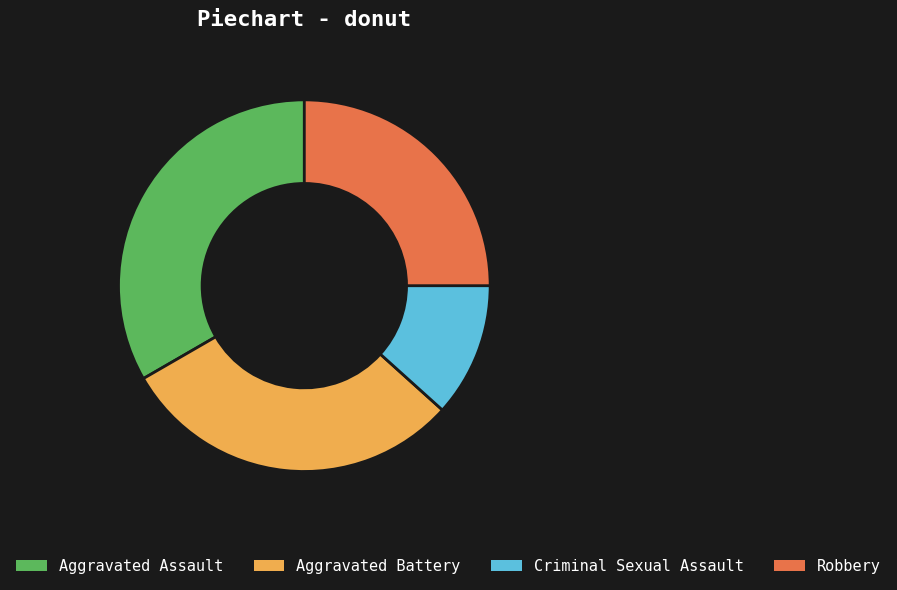

Is the sum of Aggravated Battery and Robbery greater than half?

Yes